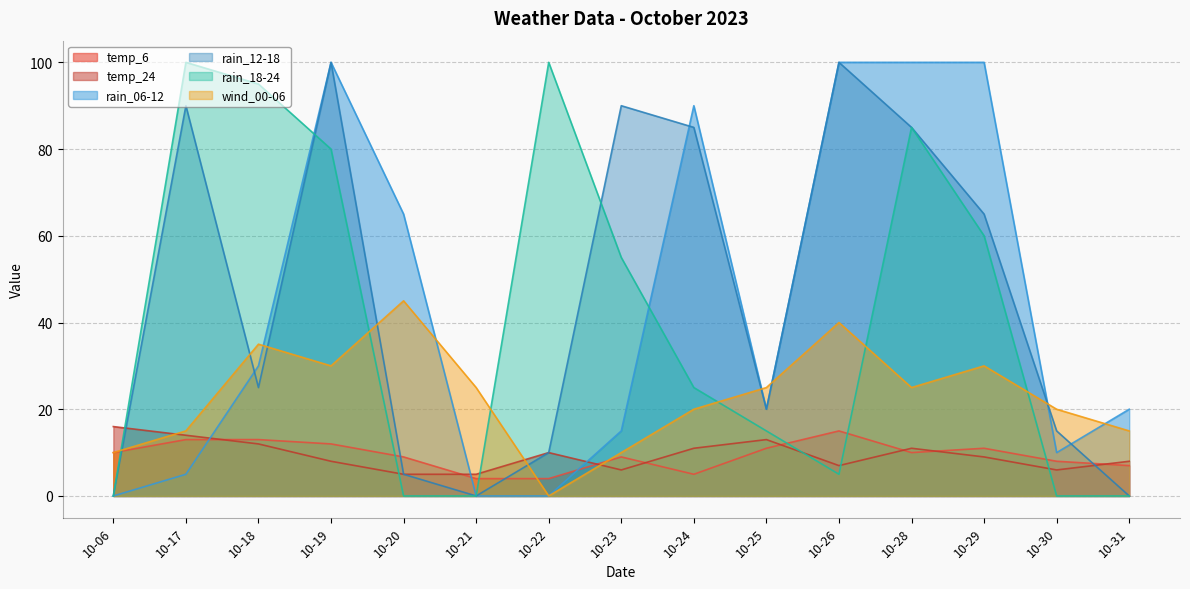

True or false: temp_6 and rain_12-18 cross at least once.

True